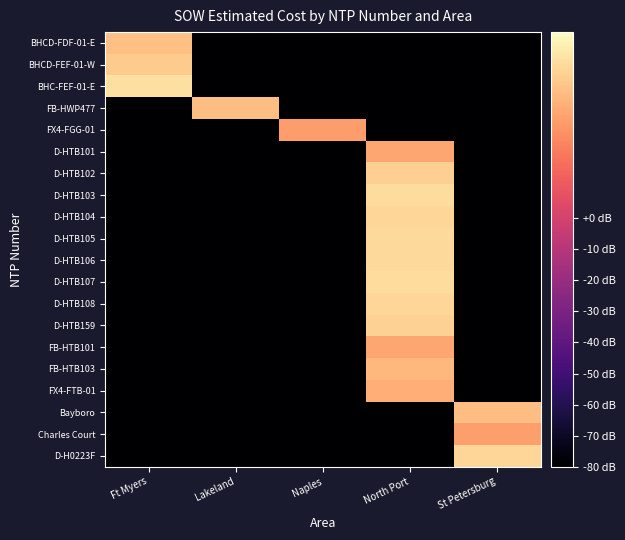

What is the spread (max minus min) of values at Lakeland?

121.1